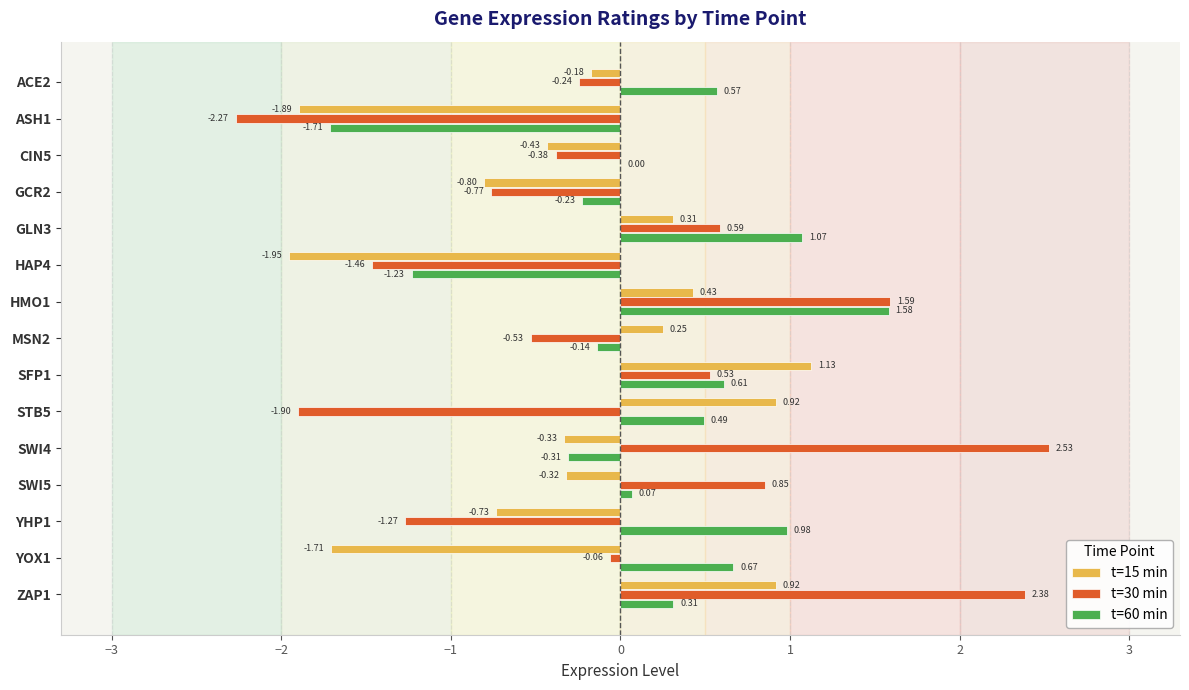

At which category is the sum across all series the highest?

ZAP1